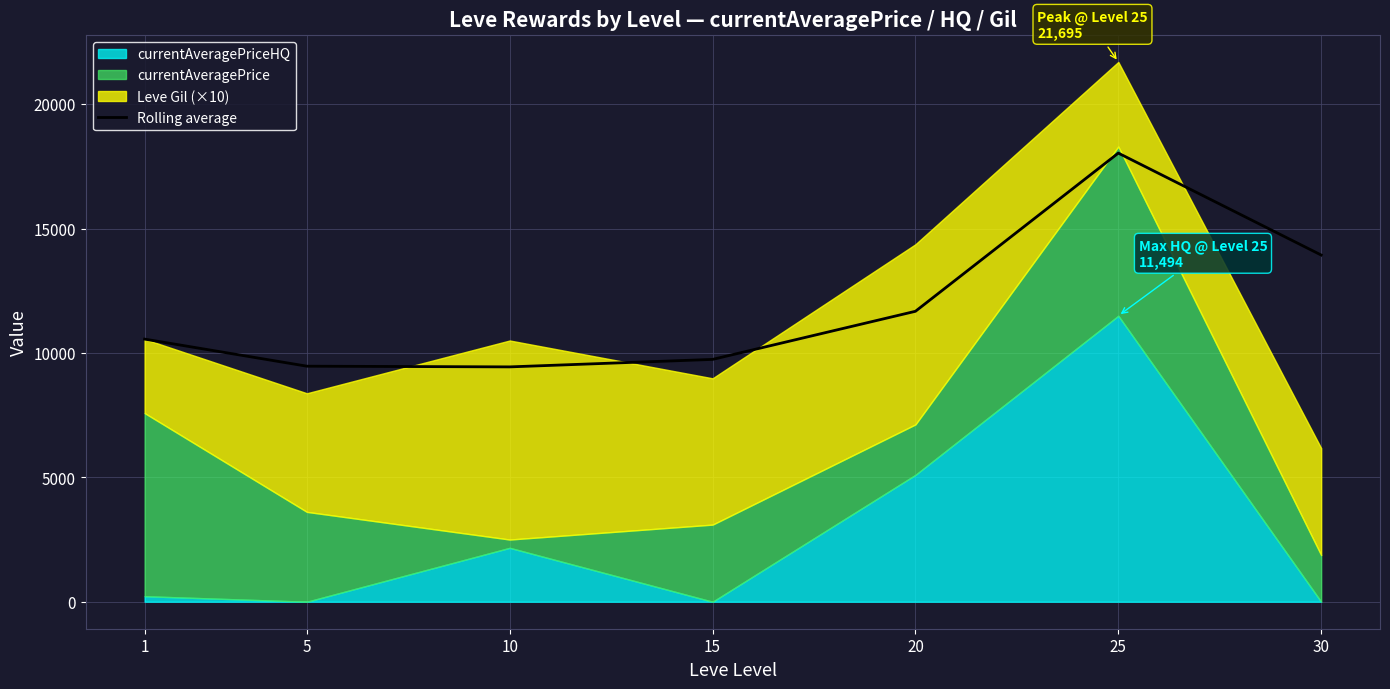

What is the lowest value of the Rolling average series?

9438.9